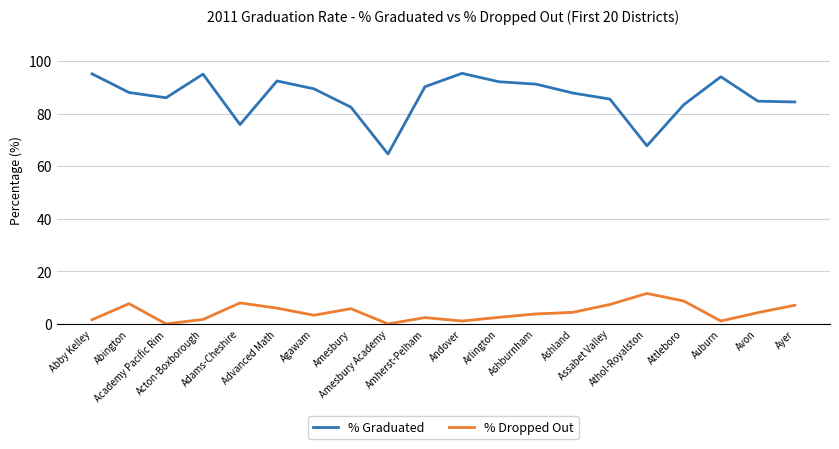

How many interior local peaks does the % Graduated series have?

4